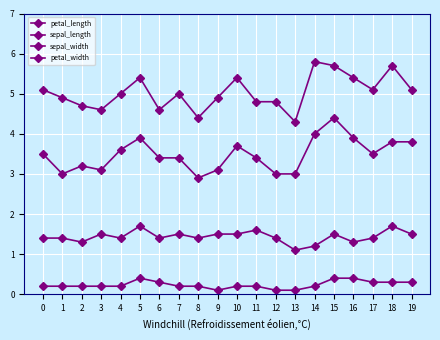

At how many categories does at least one series exceed 4?

20